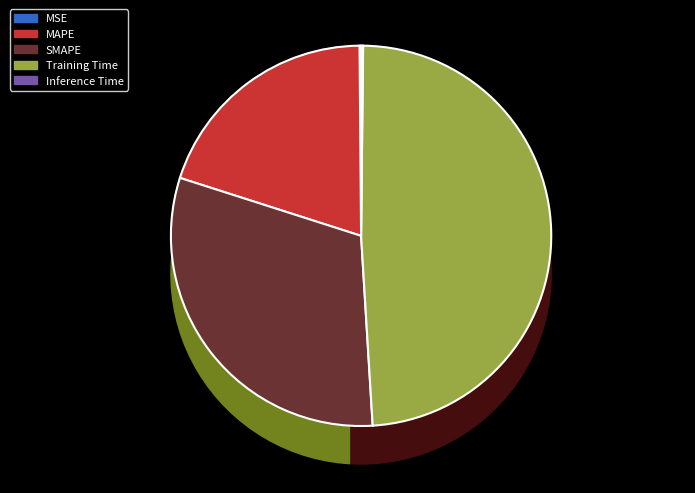

Rank the categories by value from highest to lowest.

Training Time, SMAPE, MAPE, Inference Time, MSE